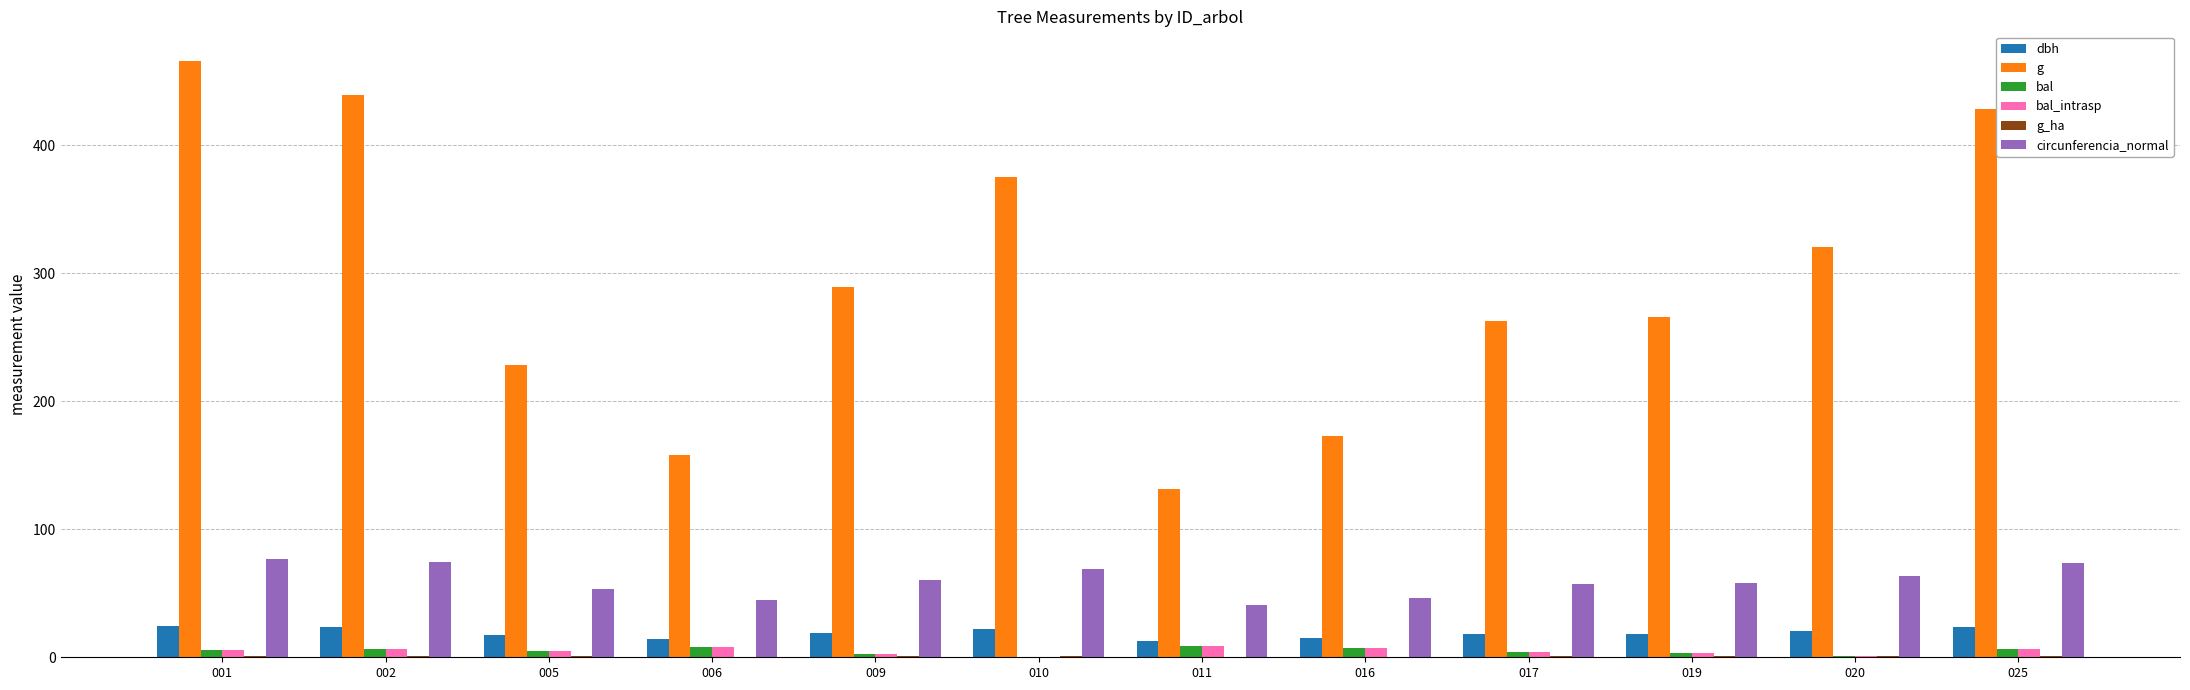

Which series has the largest total across all categories?

g